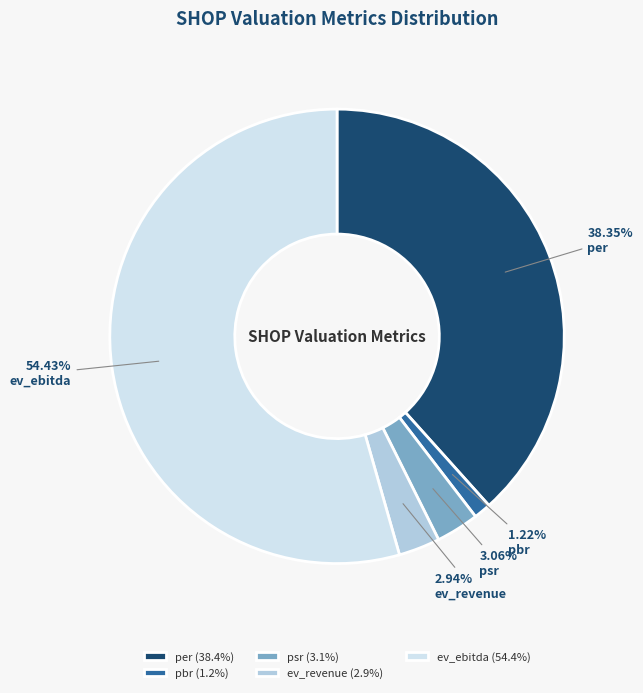

What is the smallest slice in the pie chart?

pbr